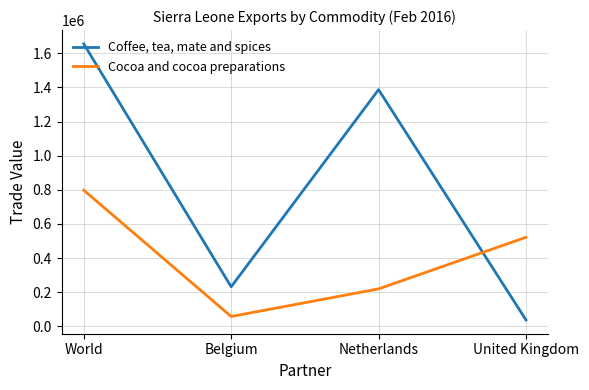

Reading right to left, extract all data points from this chart.

Coffee, tea, mate and spices: 37078	1386898	231202	1655178
Cocoa and cocoa preparations: 521344	218947	57148	797439